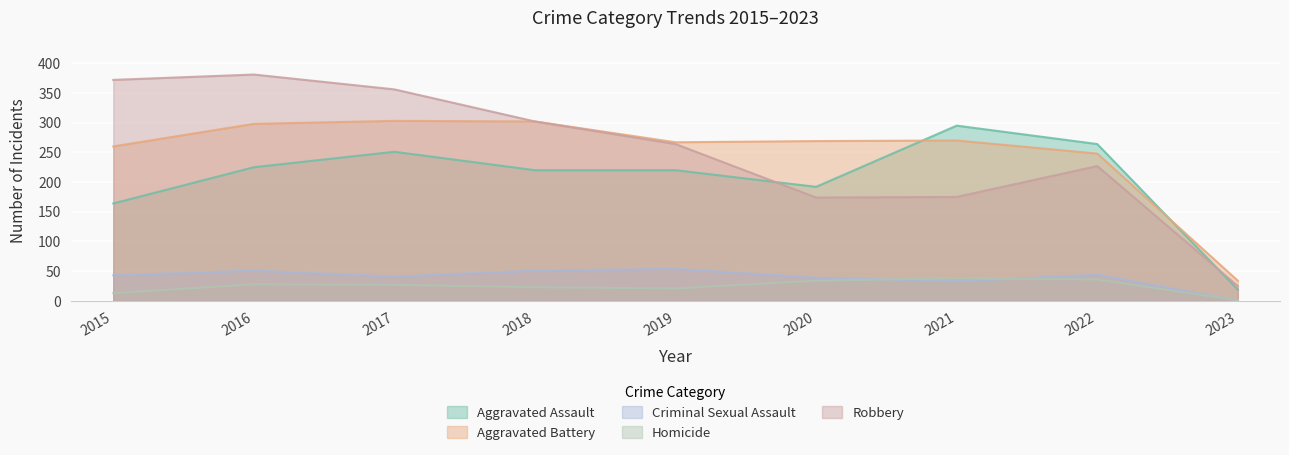

Reading left to right, list all the values displayed in this chart.

Aggravated Assault: 2015=164	2016=225	2017=251	2018=220	2019=220	2020=192	2021=295	2022=264	2023=19
Aggravated Battery: 2015=260	2016=298	2017=303	2018=302	2019=267	2020=269	2021=270	2022=248	2023=34
Criminal Sexual Assault: 2015=43	2016=51	2017=41	2018=51	2019=54	2020=39	2021=33	2022=44	2023=1
Homicide: 2015=13	2016=28	2017=27	2018=23	2019=21	2020=34	2021=38	2022=36	2023=1
Robbery: 2015=372	2016=381	2017=356	2018=302	2019=264	2020=174	2021=175	2022=227	2023=25